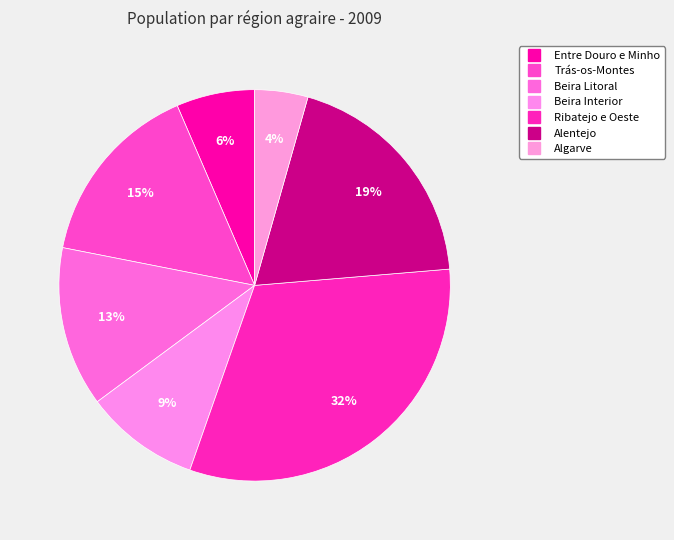

Count the number of slices in the pie.

7